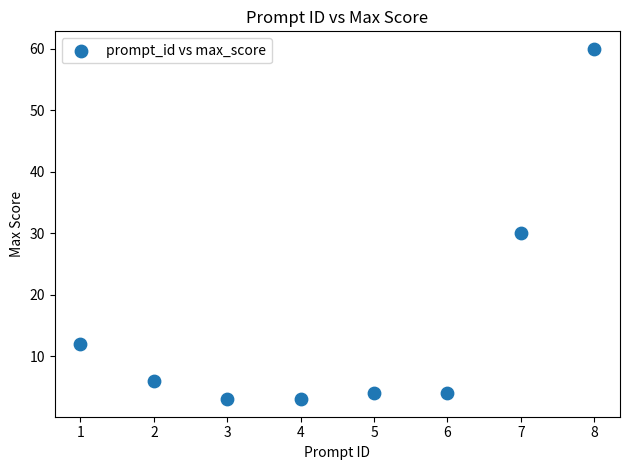

What Y value in the scatter plot is closest to 31?

30